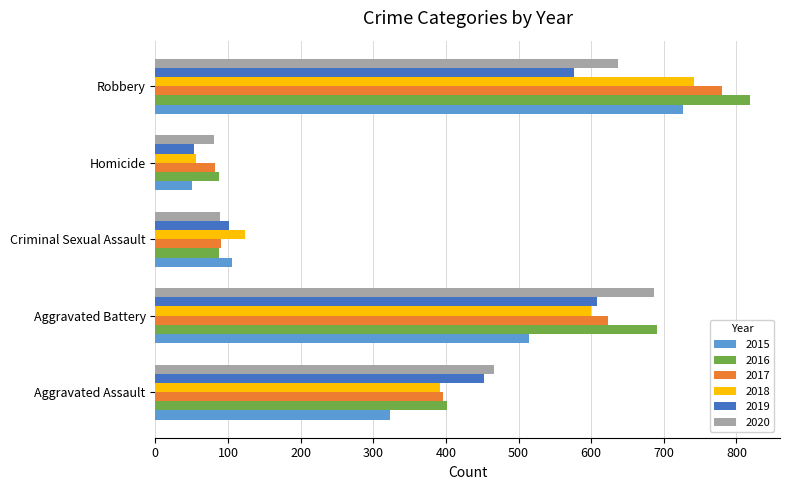

Rank the series by their maximum value, from lowest to highest.

2019, 2020, 2015, 2018, 2017, 2016